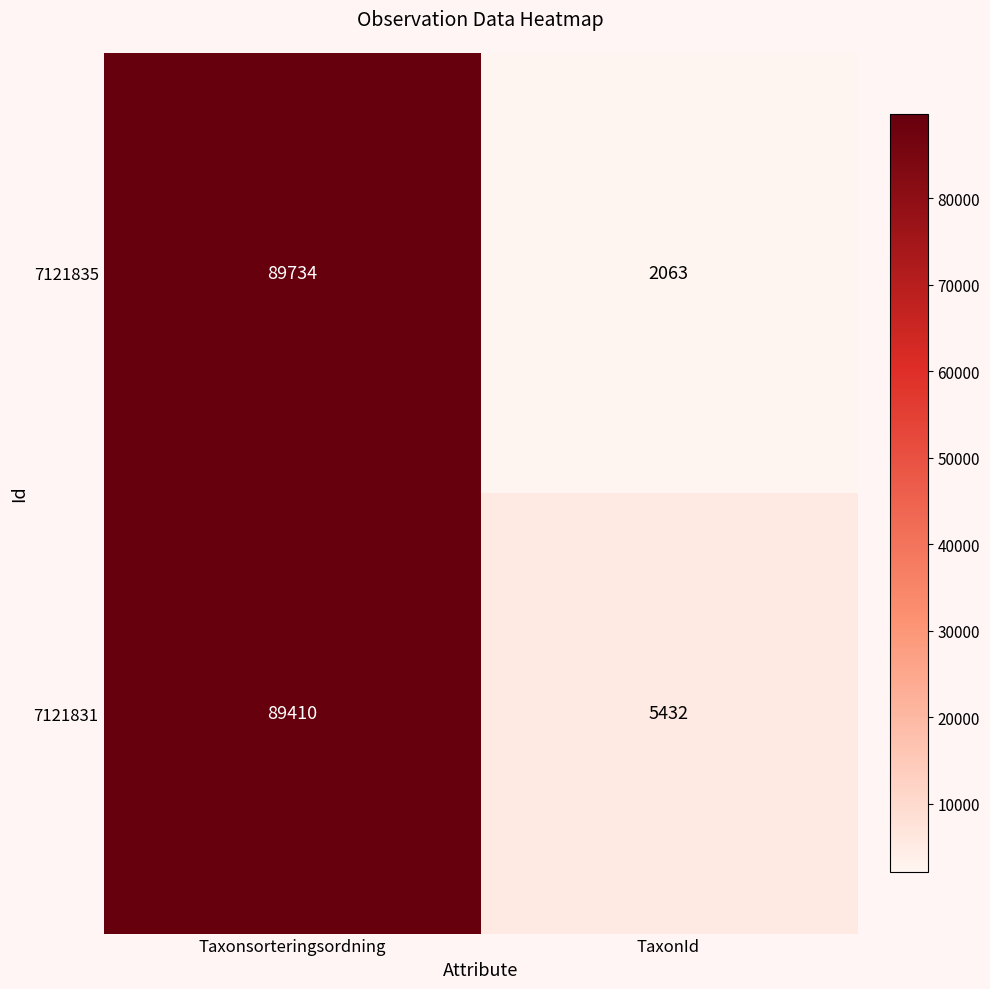

Which category has the lowest value in the 7121835 series?

TaxonId